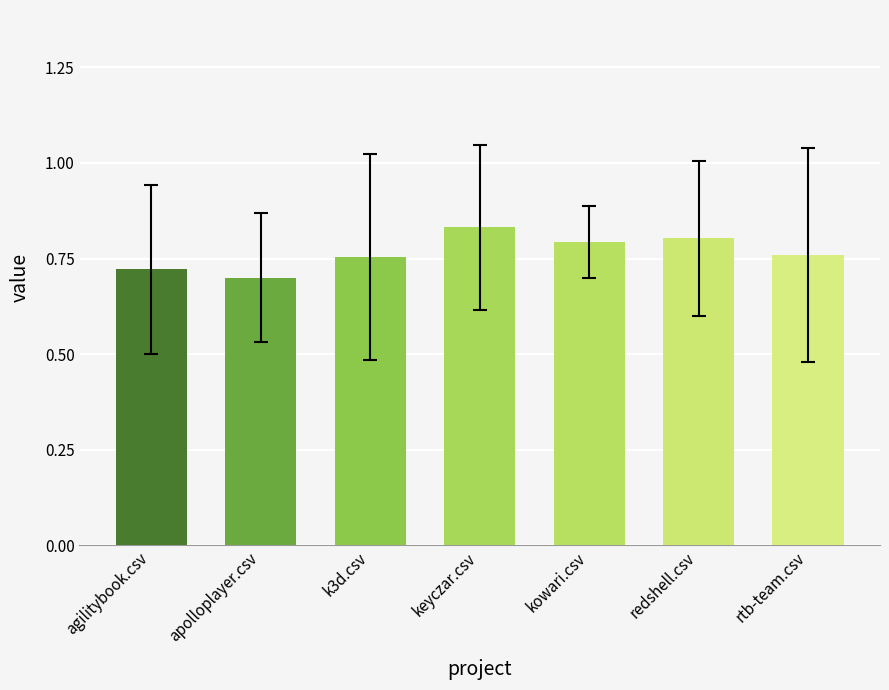

What is the change in value from apolloplayer.csv to kowari.csv?

+0.1